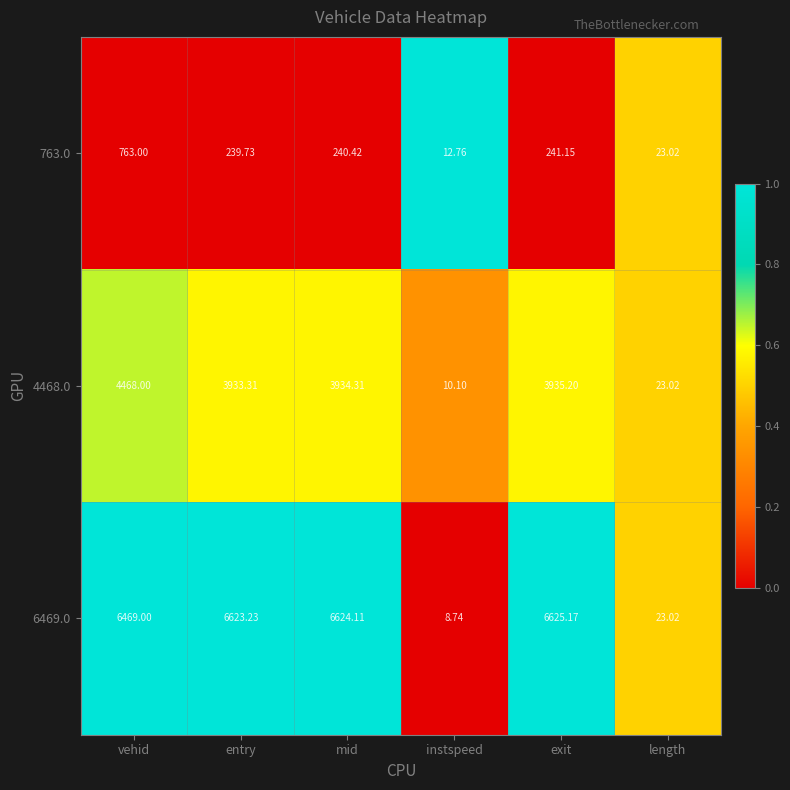

Which category has the lowest value in the 763.0 series?

instspeed